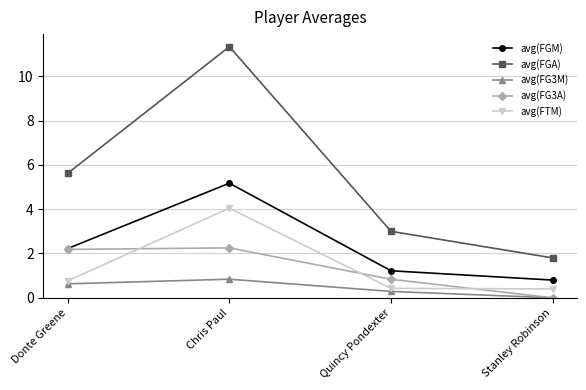

List the labels in order of avg(FG3M) value, smallest first.

Stanley Robinson, Quincy Pondexter, Donte Greene, Chris Paul